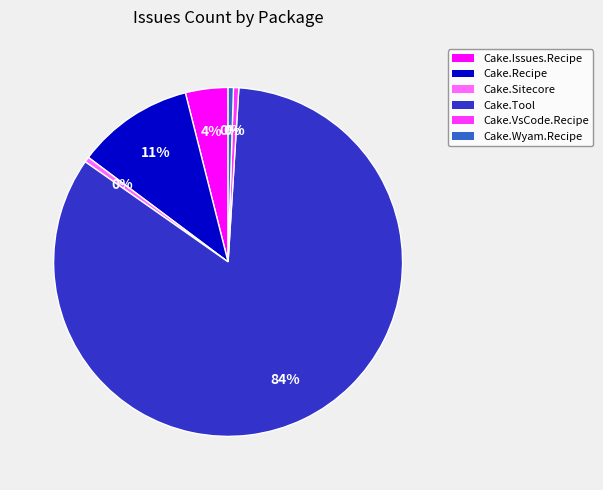

How many slices are in this pie chart?

6